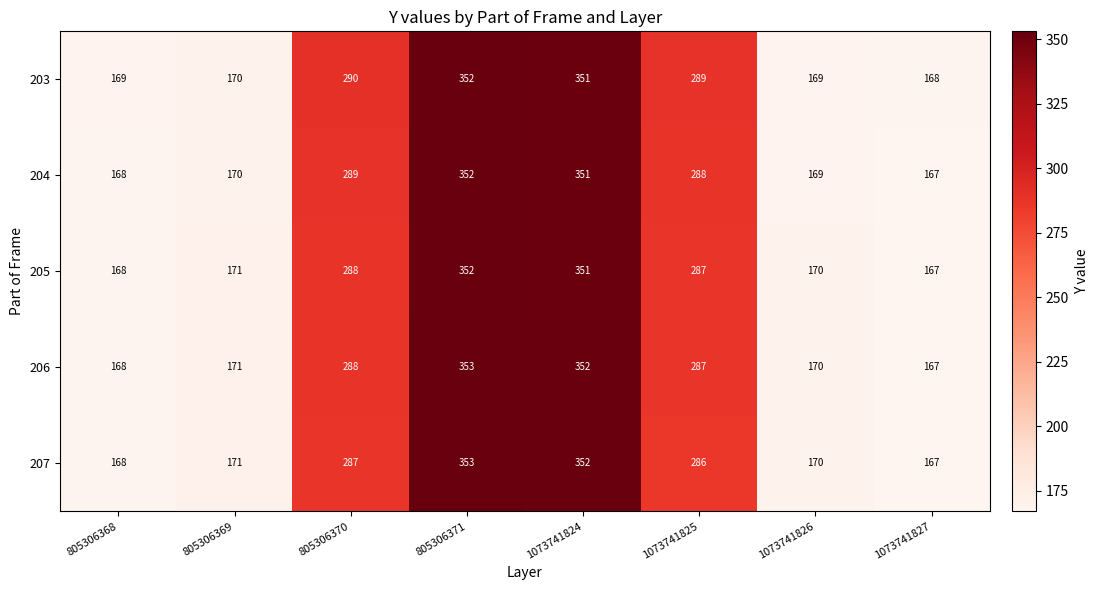

What is the total value across all series at 1073741827?

836